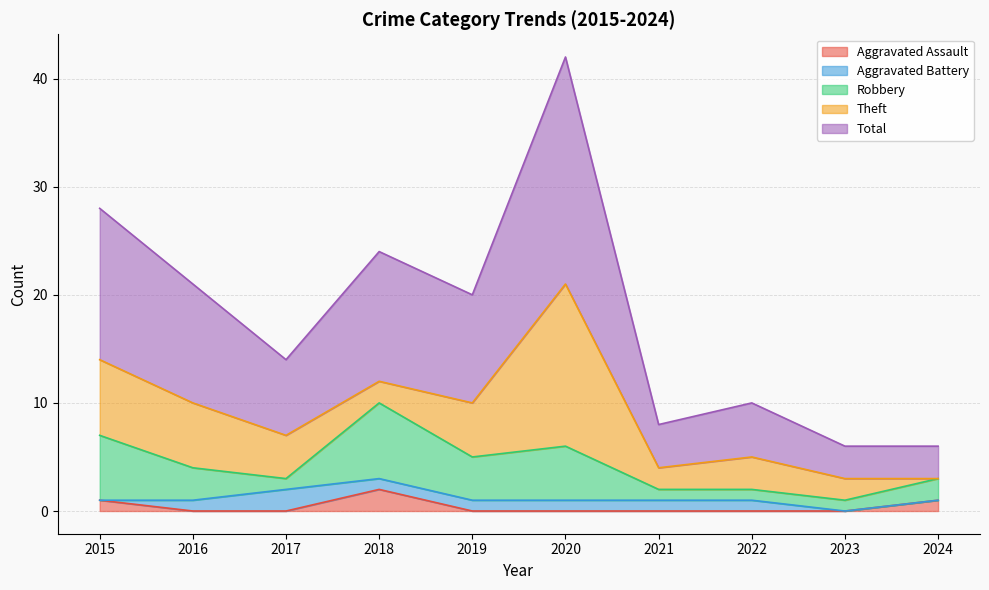

Where does the Robbery series first go above 3?

2015